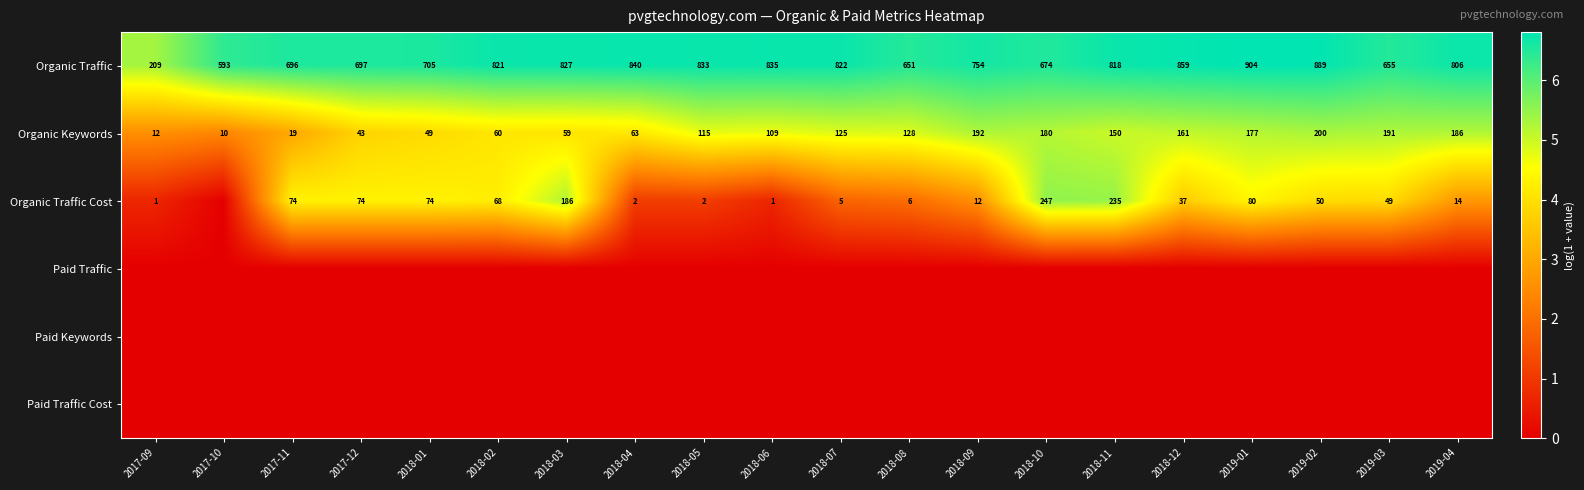

At which label is Organic Traffic closest to 556?

2017-10